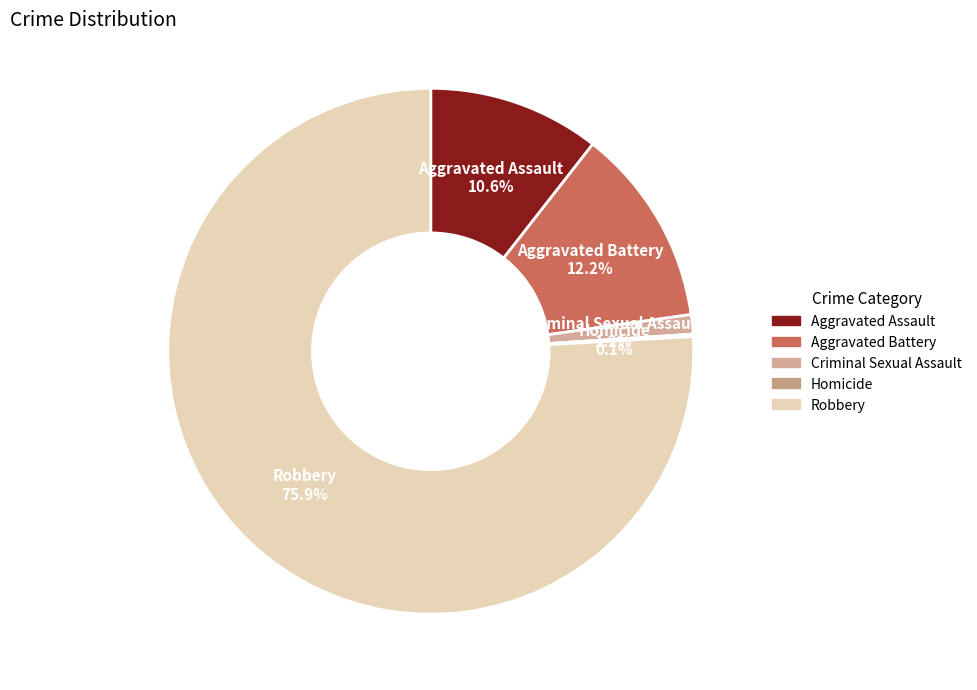

Which slice is the largest?

Robbery